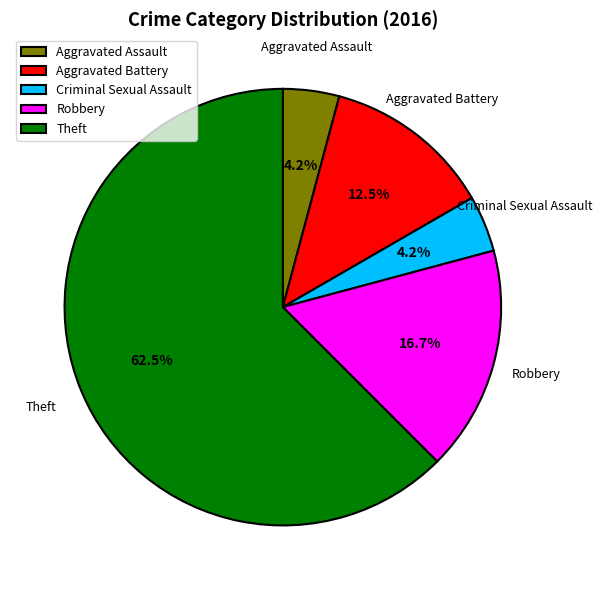

How many segments does this pie chart have?

5